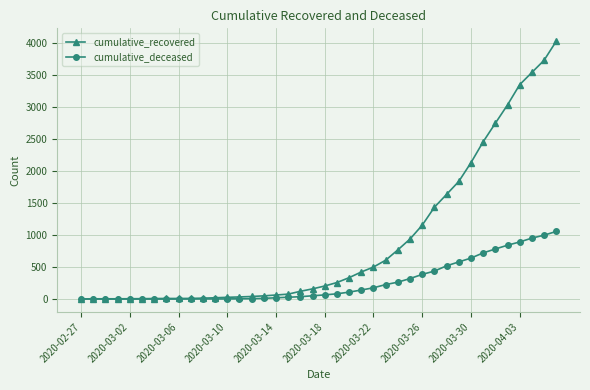

List the series in order of their overall mean, highest first.

cumulative_recovered, cumulative_deceased